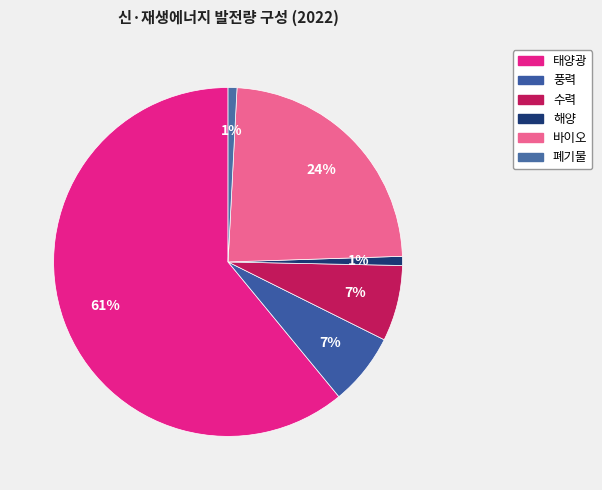

Which category accounts for the majority?

태양광